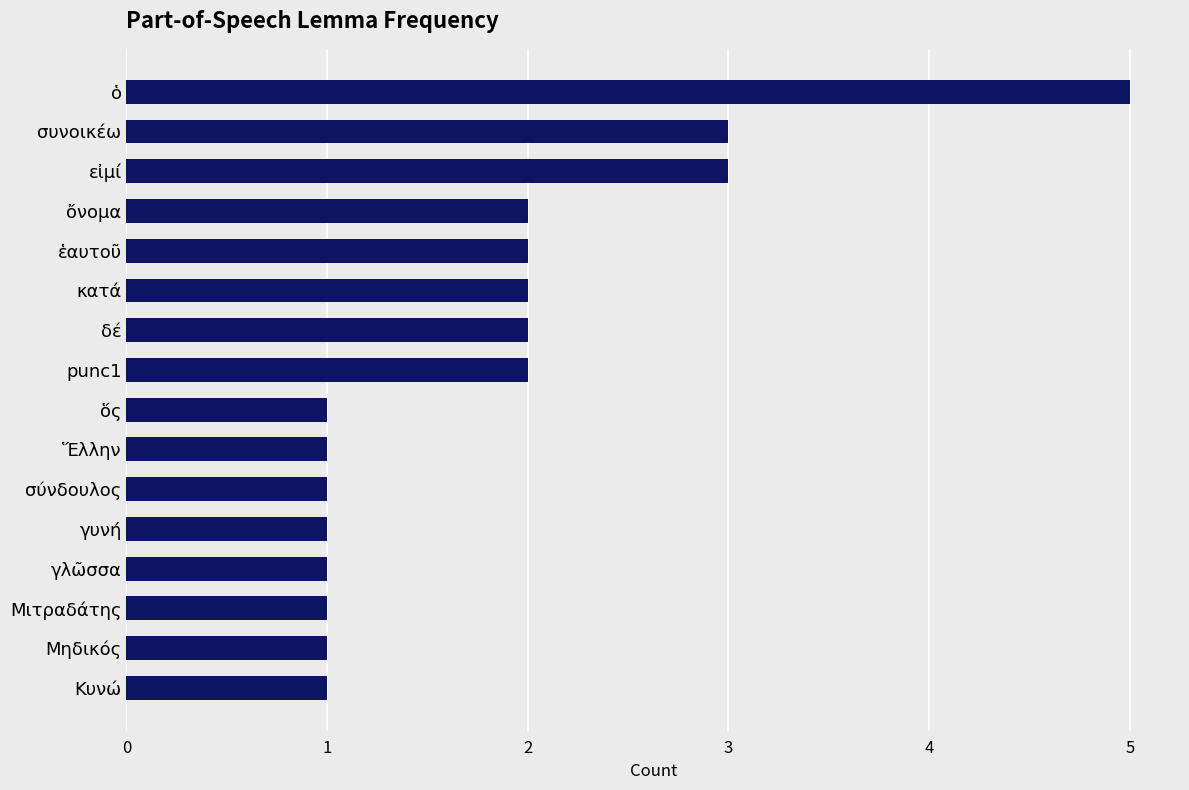

Count the number of categories in the chart.

16